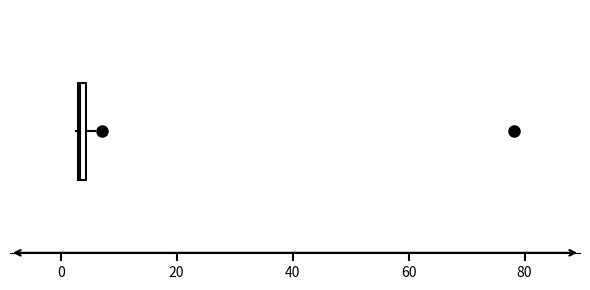

Where is the right edge of the box on the x-axis? The values are not printed on the chart, so give them approximately, as read against the axis.

4